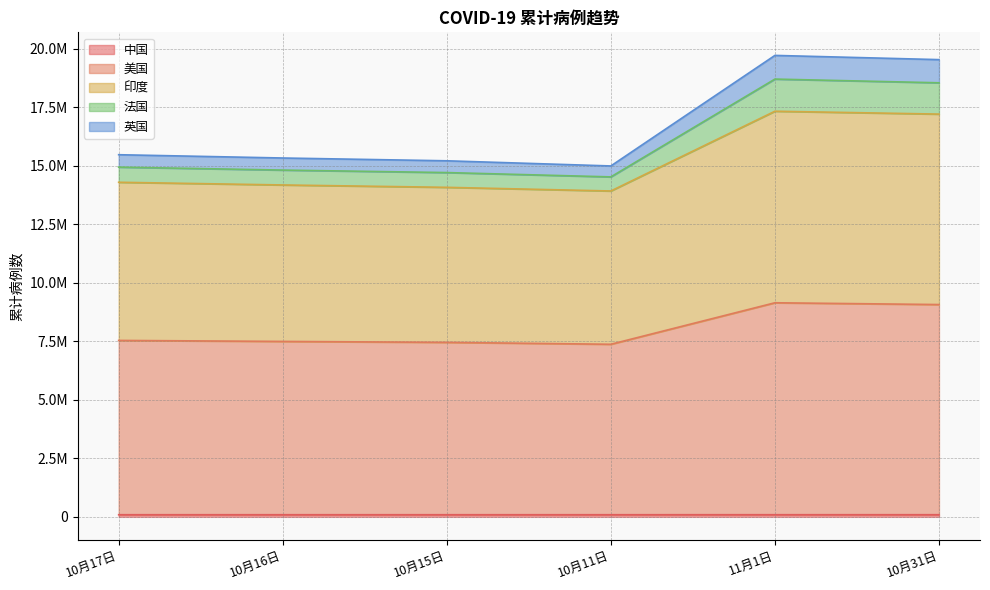

What is the difference between the 中国 values at 10月17日 and 11月1日?

414